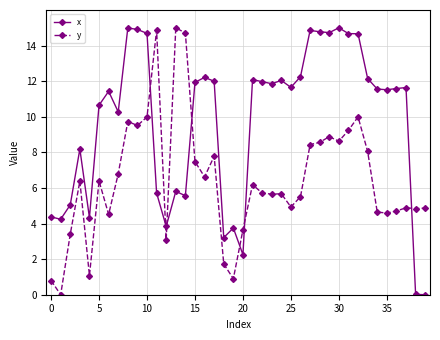

What is the difference between the maximum and minimum values in the y series?

15.0